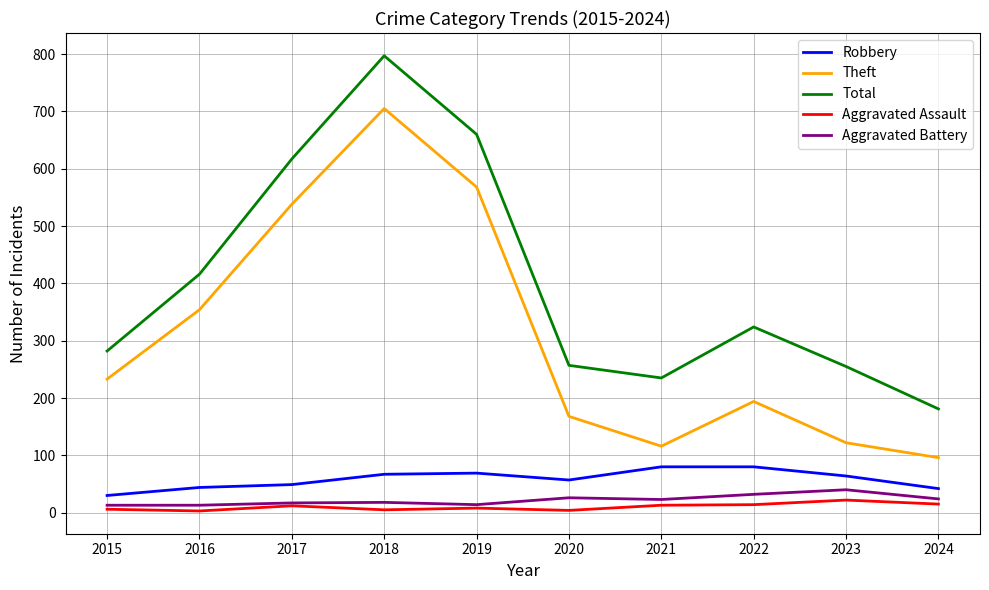

The value of Theft at 2017 is 939. True or false?

False